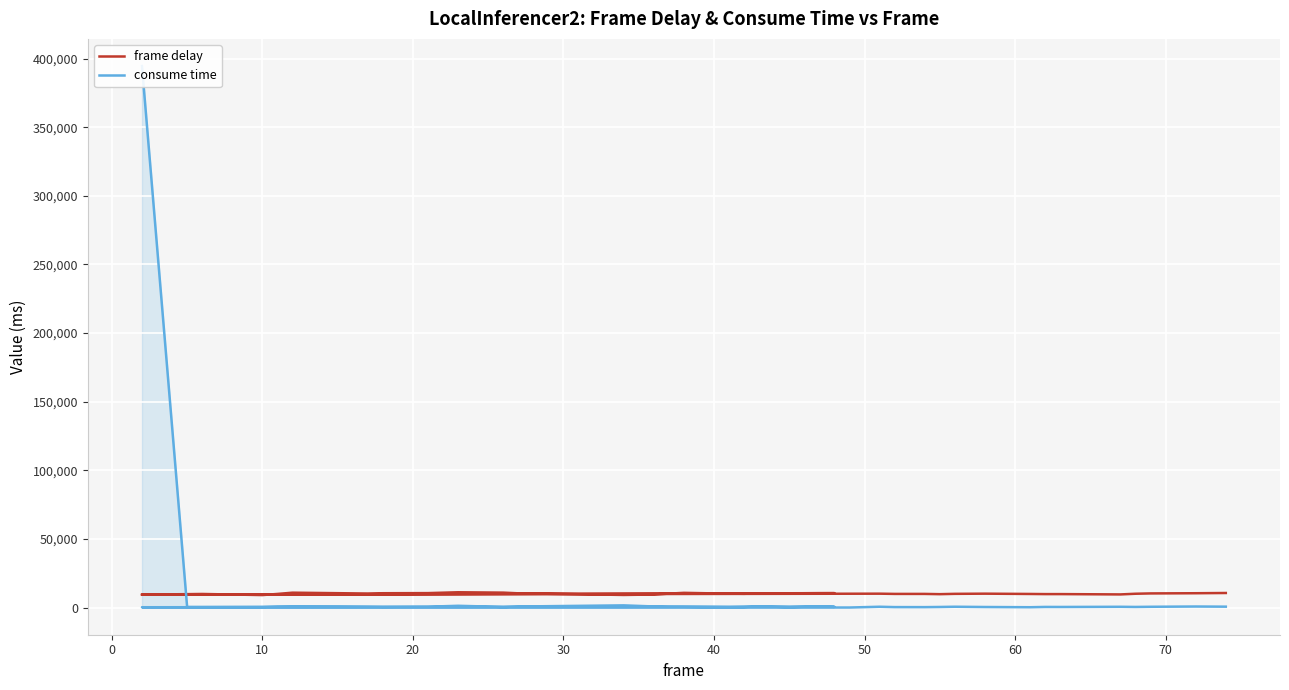

Reading left to right, transcribe all the data shown in this chart.

frame delay: 9475.5	9829.4	9960.0	9159.3	9987.6	10898.5	10531.7	10270.7	10499.7	10561.8	10588.7	11199.1	10932.0	10434.8	9247.9	9552.8	10214.8	10779.6	10177.5	10080.0	10336.0	10437.2	10540.7	10551.5	9392.3	10138.1	10173.8	10004.3	9999.7	9813.2	10051.6	10177.3	9961.5	9866.7	9865.3	9630.4	10123.1	10356.6	10496.6	10669.0
consume time: 394634.5	504.1	486.2	559.7	842.5	942.7	862.0	715.4	614.0	672.0	690.3	1343.3	515.5	831.2	1651.2	862.1	676.8	642.0	387.0	538.1	897.9	453.5	900.6	607.6	285.7	83.3	651.9	396.4	367.3	484.9	658.7	463.8	296.6	513.5	488.9	619.1	504.5	624.6	821.4	706.1